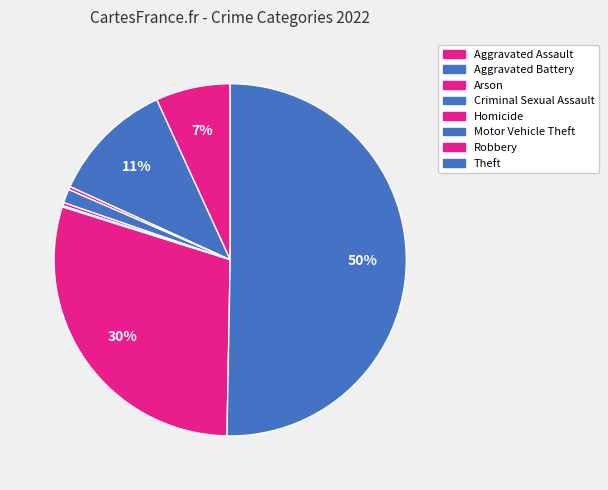

To the nearest percent, what percentage of the pie is Criminal Sexual Assault?

1%